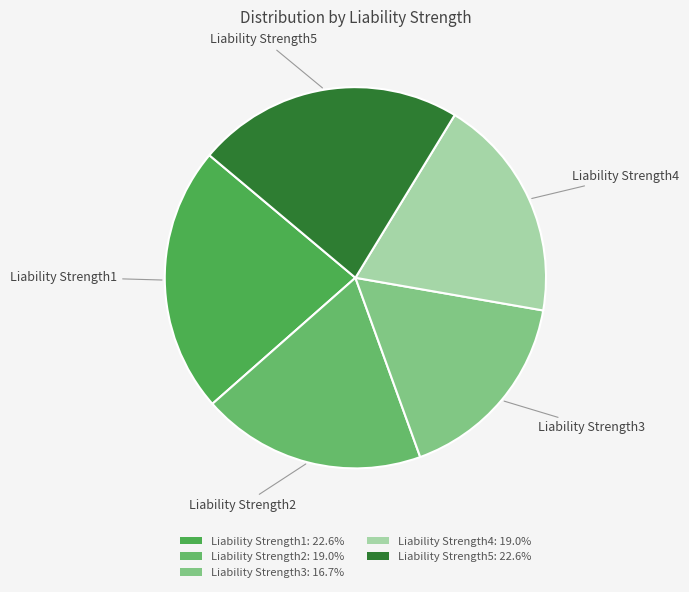

To the nearest percent, what is the combined percentage of Liability Strength1 and Liability Strength2?

42%